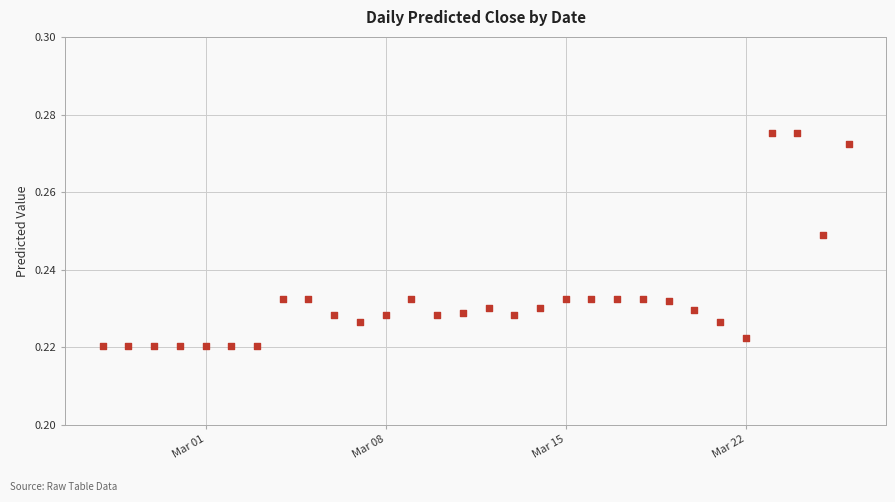

How many data points are displayed?

30